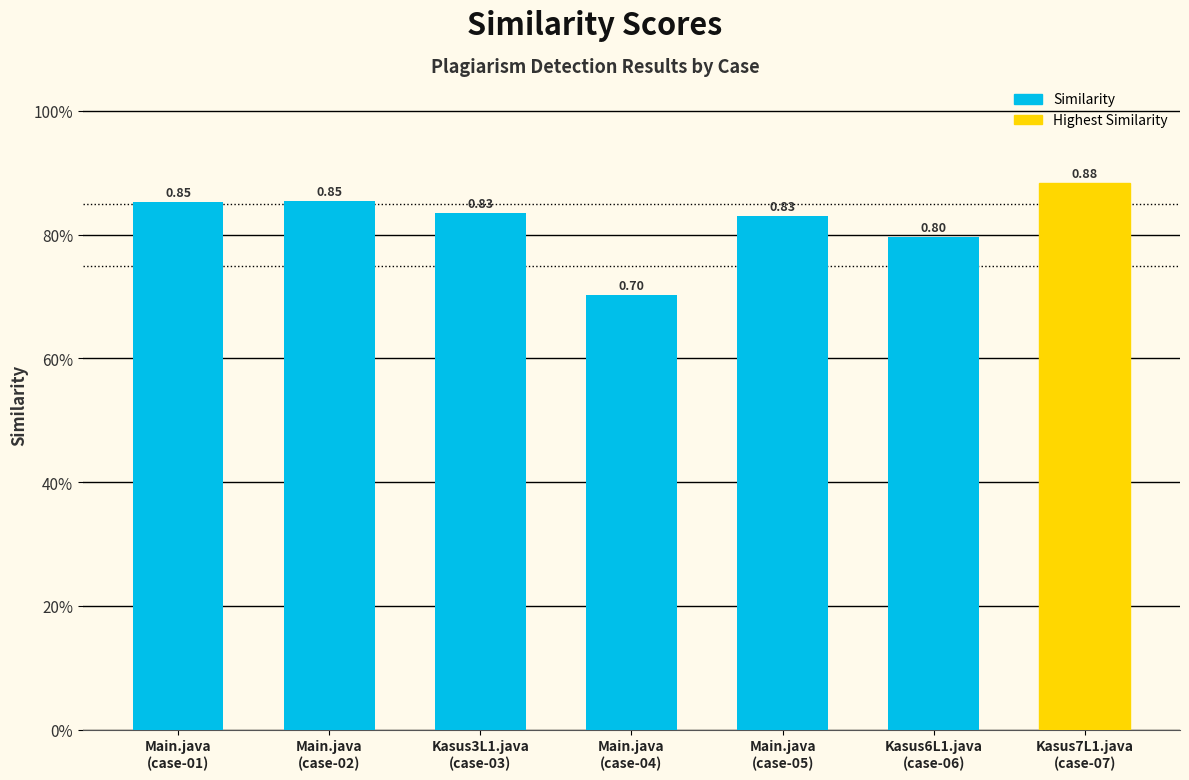

What is the label of the 1st bar from the right?

Kasus7L1.java
(case-07)